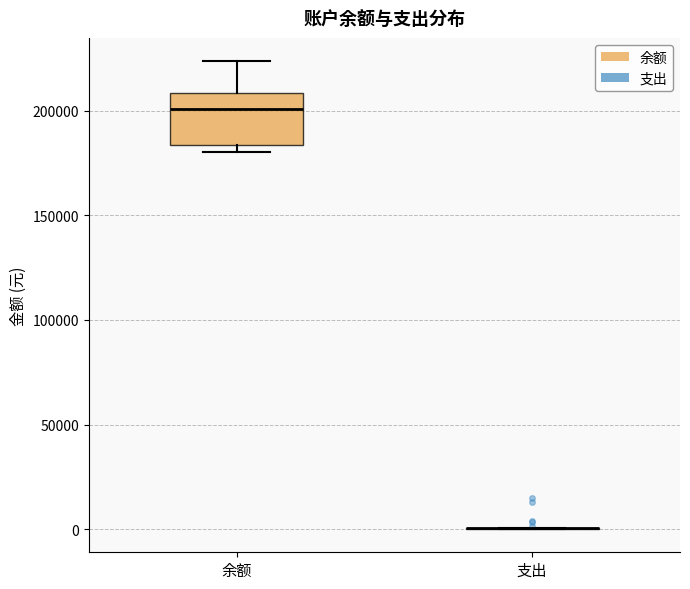

Reading left to right, transcribe this box plot: for each box, give where its median line is, the range the box spans, and where its two whiskers end, as read against the y-axis. The values are not printed on the chart, so give them approximately, as read against the axis.

余额: median 200000, box 185000 to 210000, whiskers 180000 to 225000
支出: box collapsed to a line at 0, whiskers 0 to 0